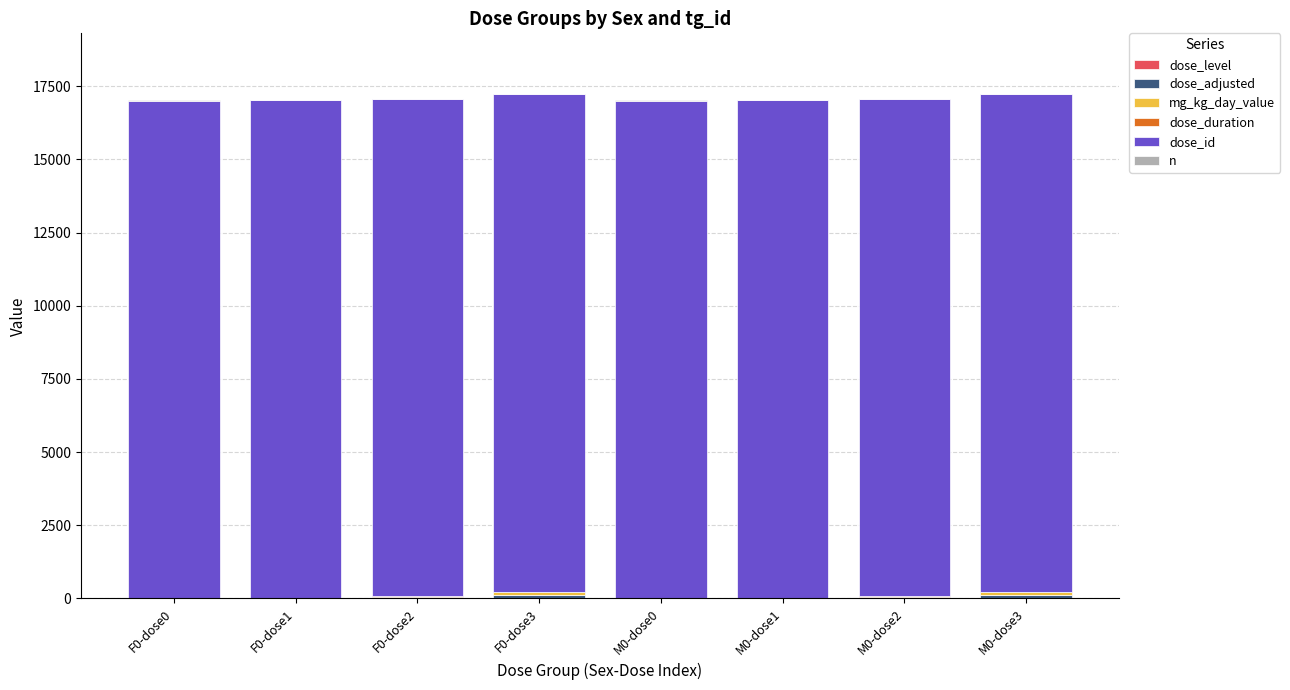

Count the number of categories in the chart.

8